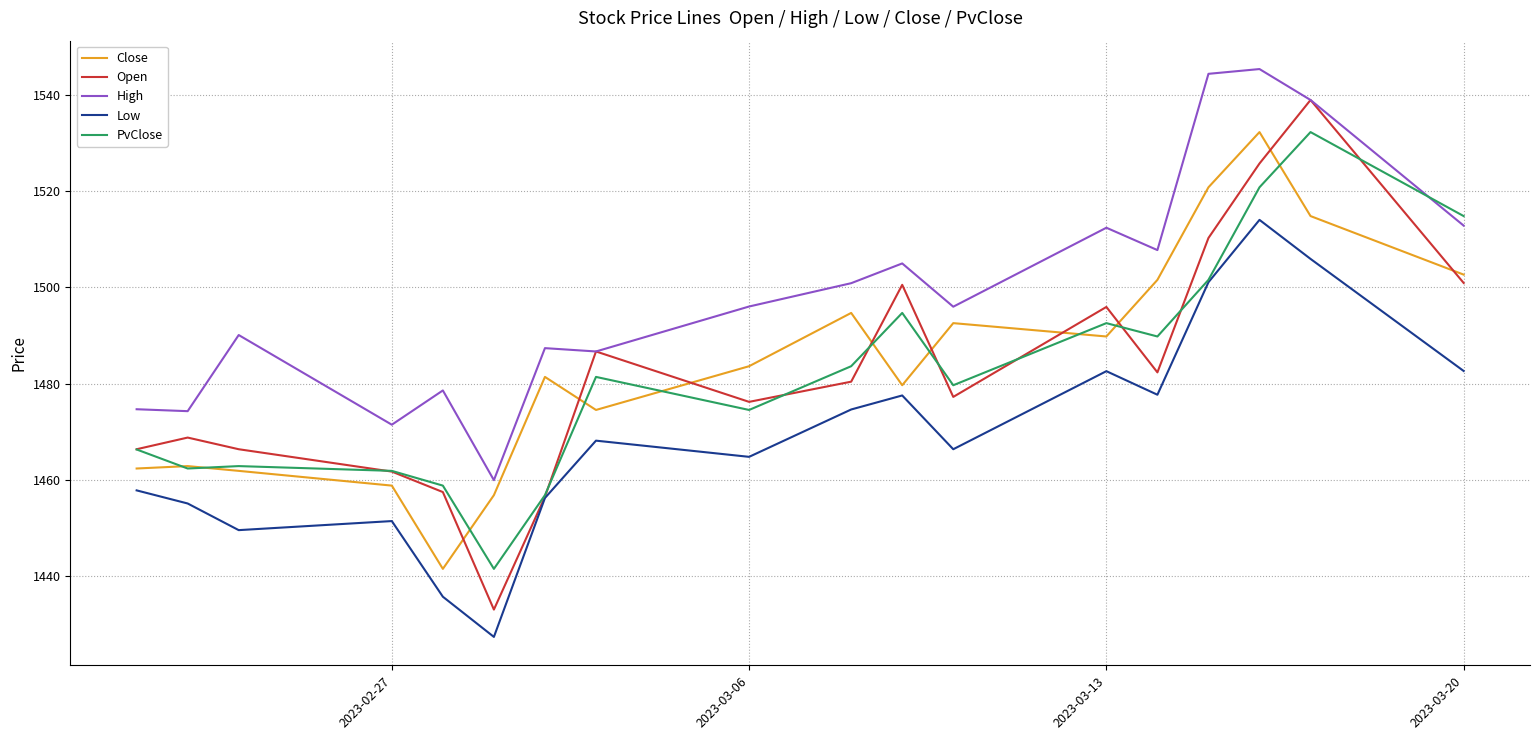

Which series has the largest range (max minus min)?

Open